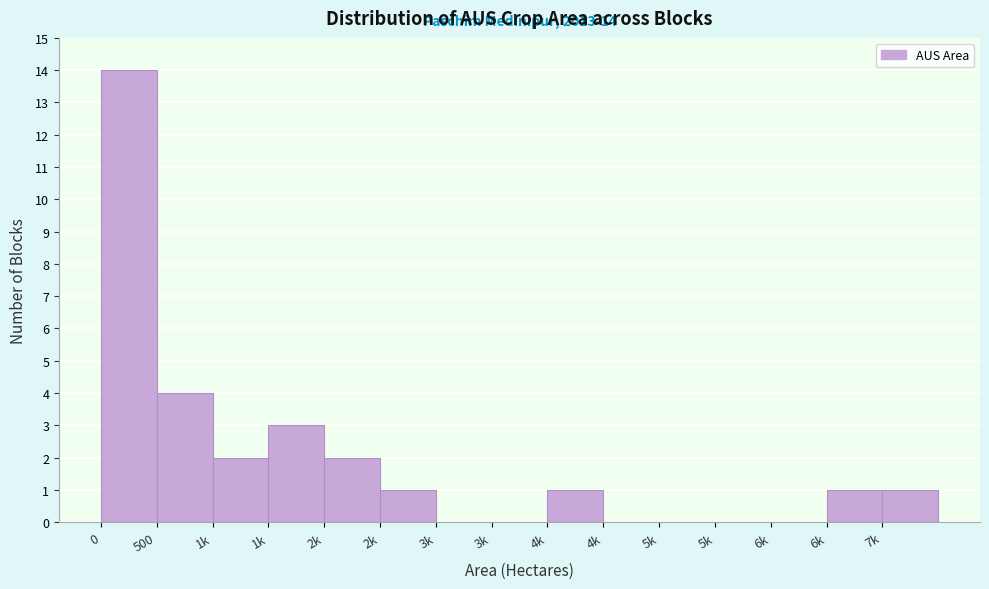

How many data points does each series have?

15